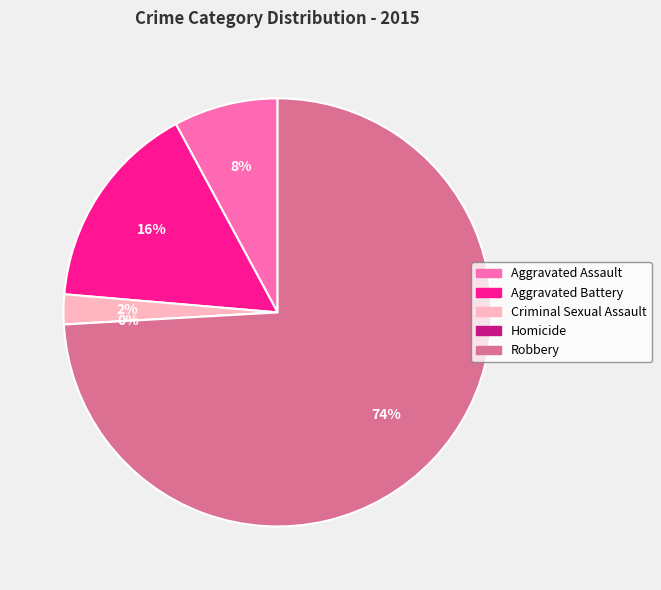

Is there a majority slice in this chart?

Yes